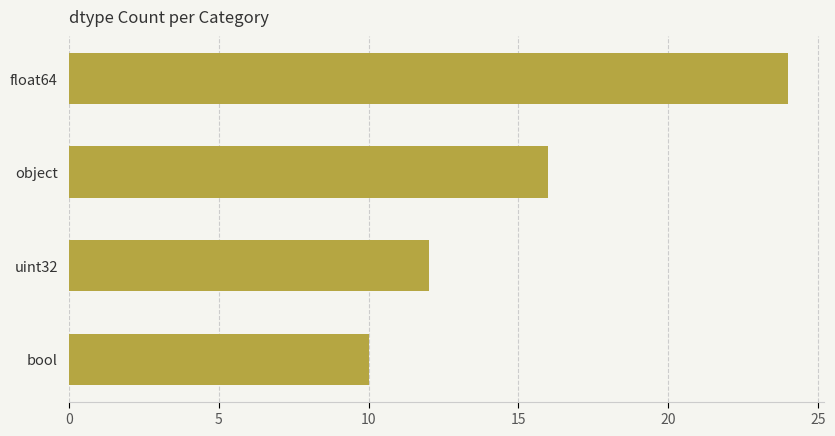

What is the difference between the maximum and minimum values?

14